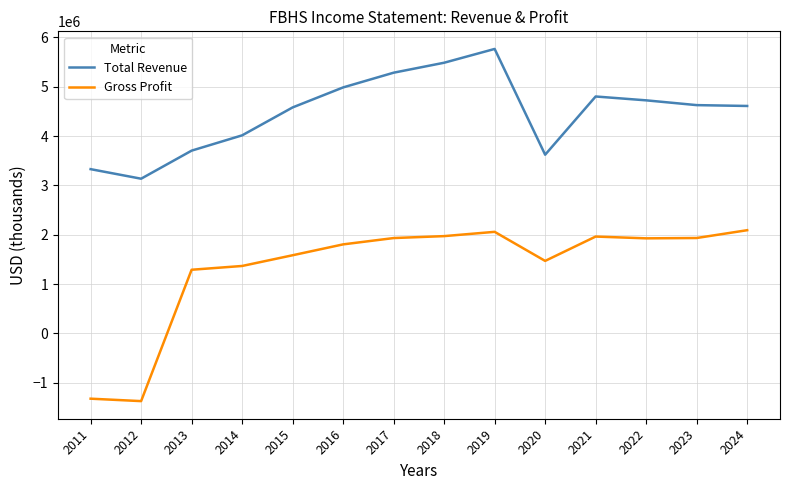

True or false: Gross Profit and Total Revenue intersect in this chart.

False